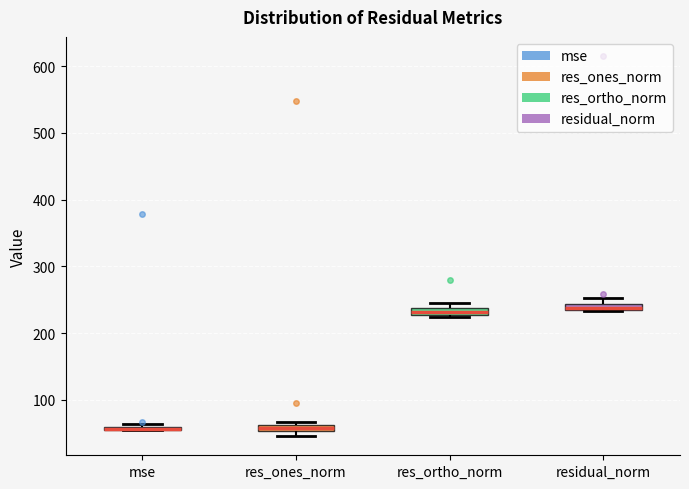

Where is the lower edge of the box for res_ortho_norm on the y-axis? The values are not printed on the chart, so give them approximately, as read against the axis.

230